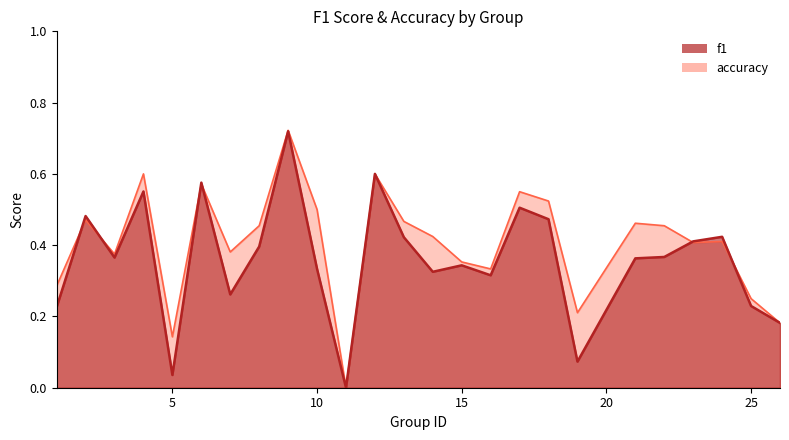

Does the chart have visible grid lines?

No